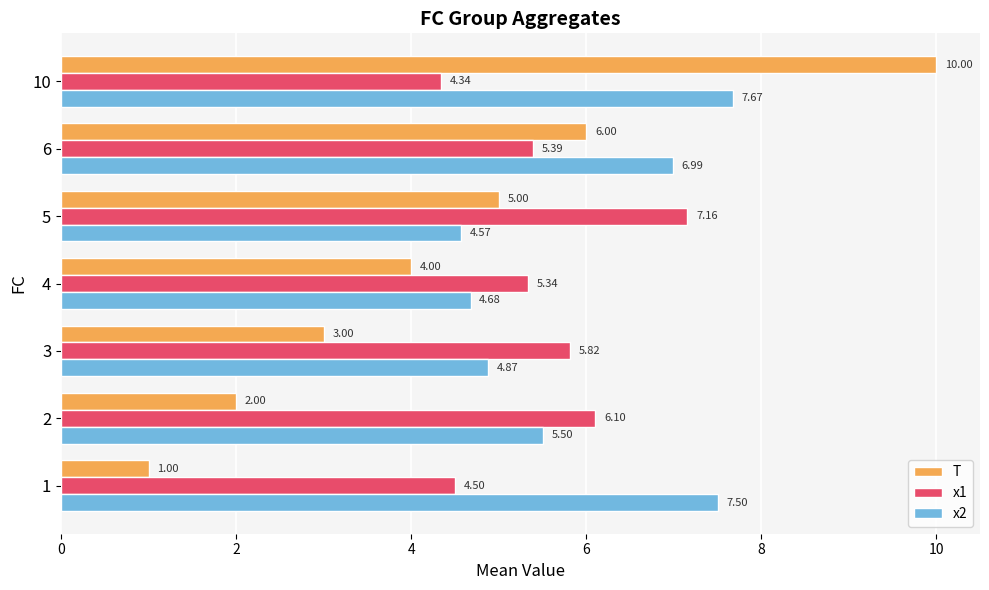

Which series changed the most between 5 and 10?

T